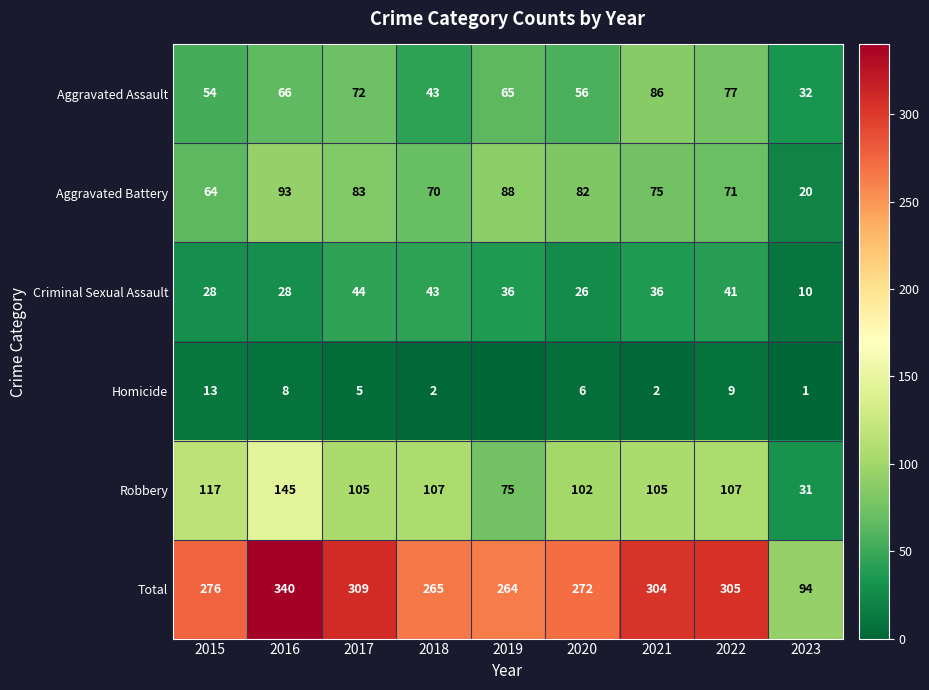

The Homicide series shows 6 at 2020. True or false?

True